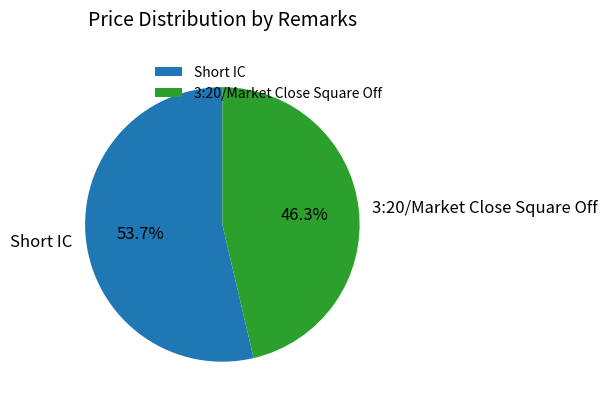

What percentage is the Short IC slice, to the nearest percent?

54%